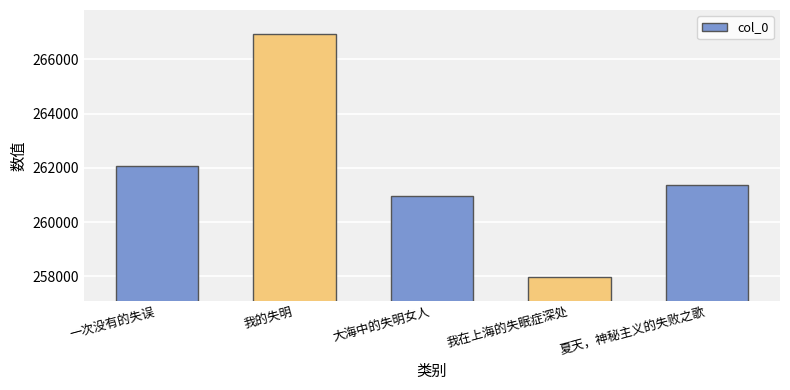

The chart shows a value of 174005 at 我的失明. True or false?

False